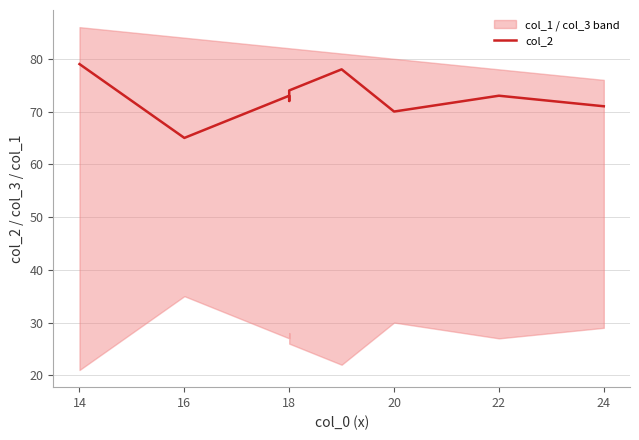

Reading right to left, list all the values displayed in this chart.

71	73	70	78	74	72	73	65	79